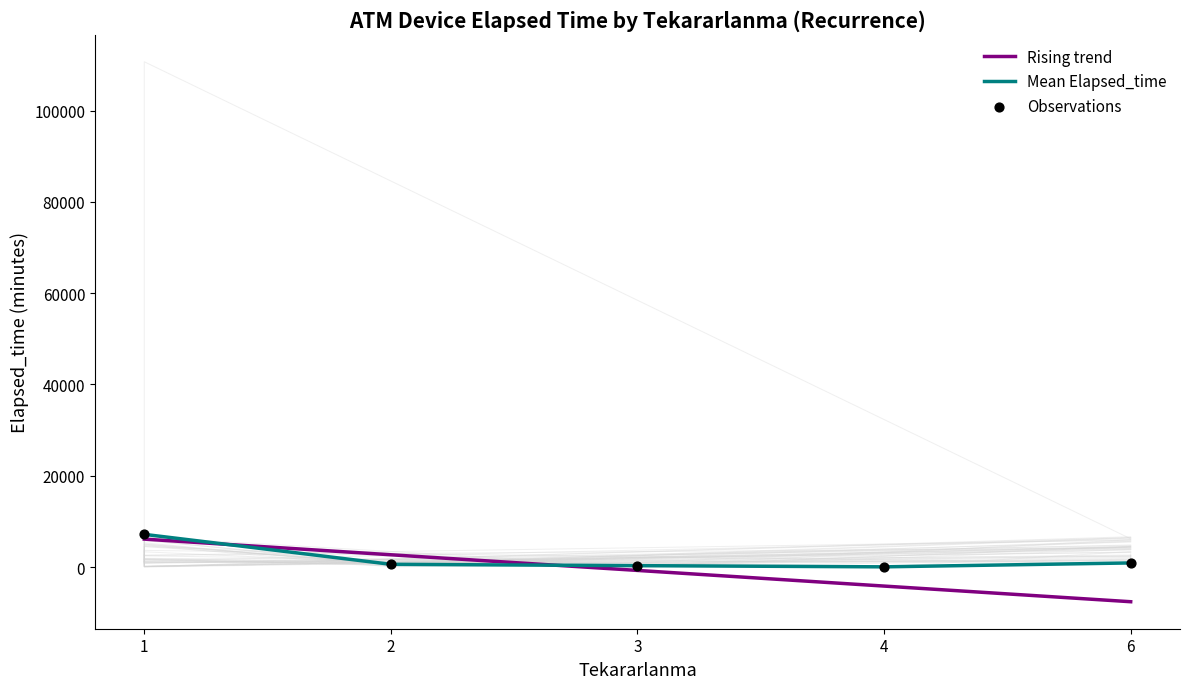

At how many categories does at least one series exceed -4373?

5